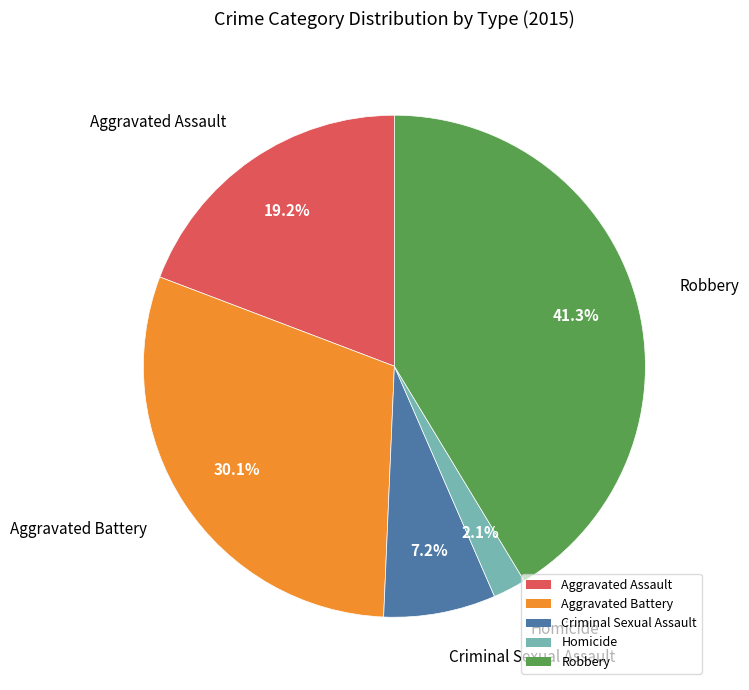

Is the sum of Aggravated Assault and Homicide greater than half?

No